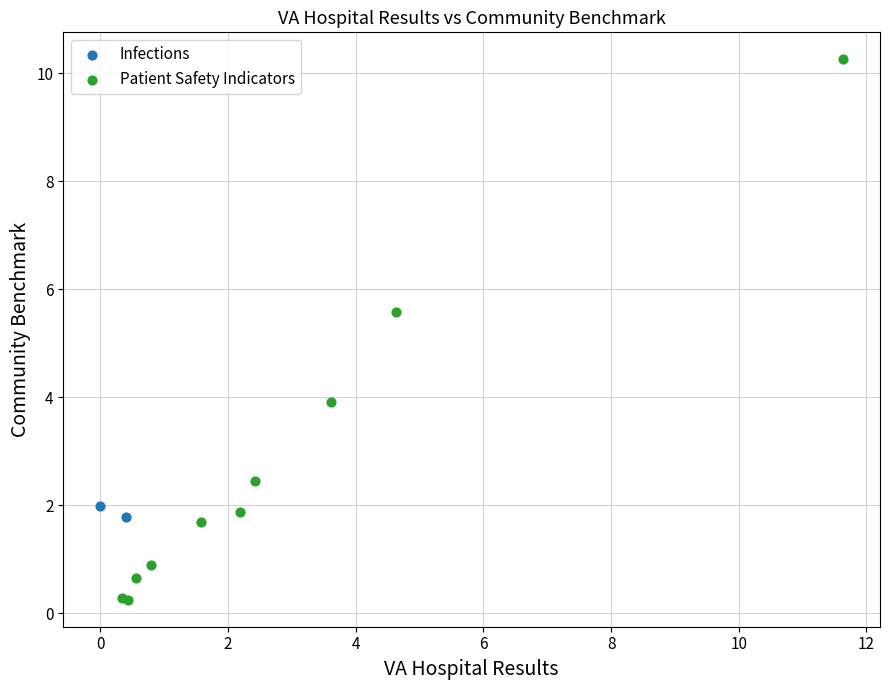

What are all the series names shown in the legend?

Infections, Patient Safety Indicators